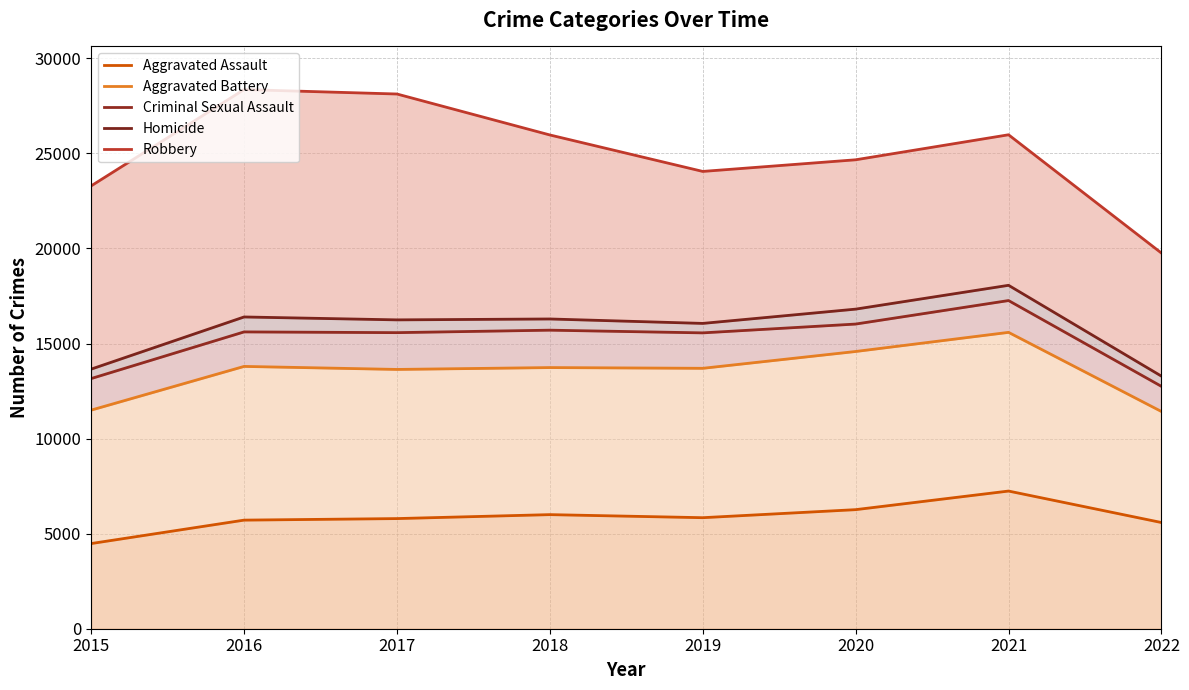

How many interior local peaks does the Robbery series have?

2